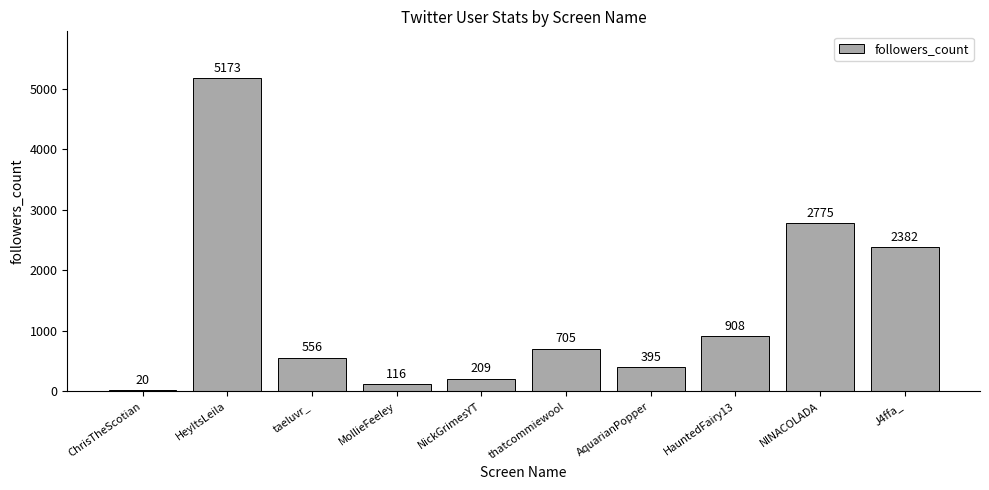

How many categories are shown in the chart?

10